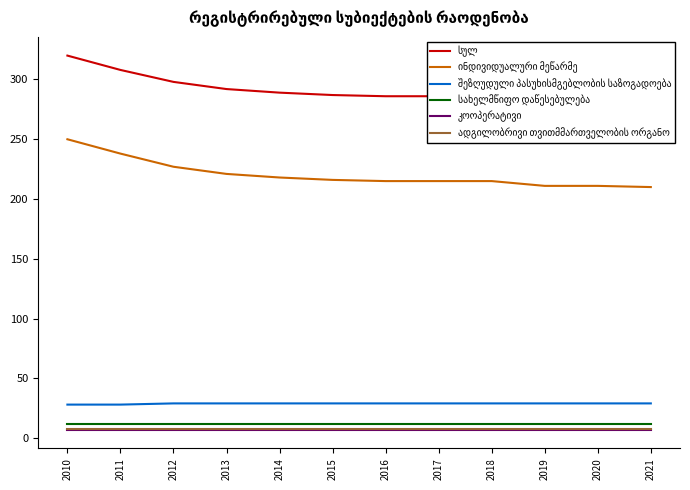

What is the value of the ინდივიდუალური მეწარმე point at the 4th from the left?

221